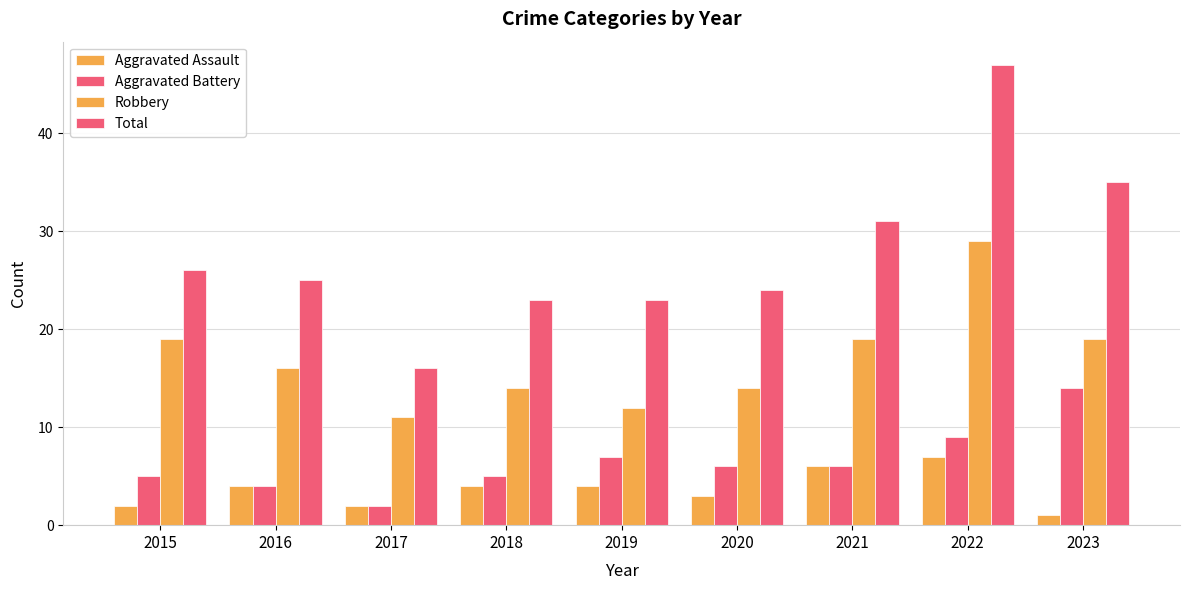

How many distinct data groups are displayed?

4